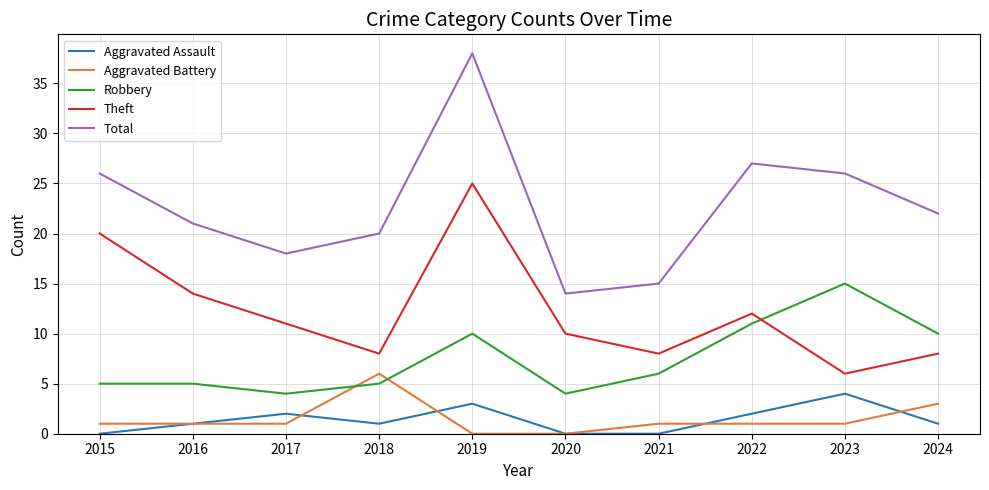

Between 2017 and 2019, which series saw the biggest shift?

Total